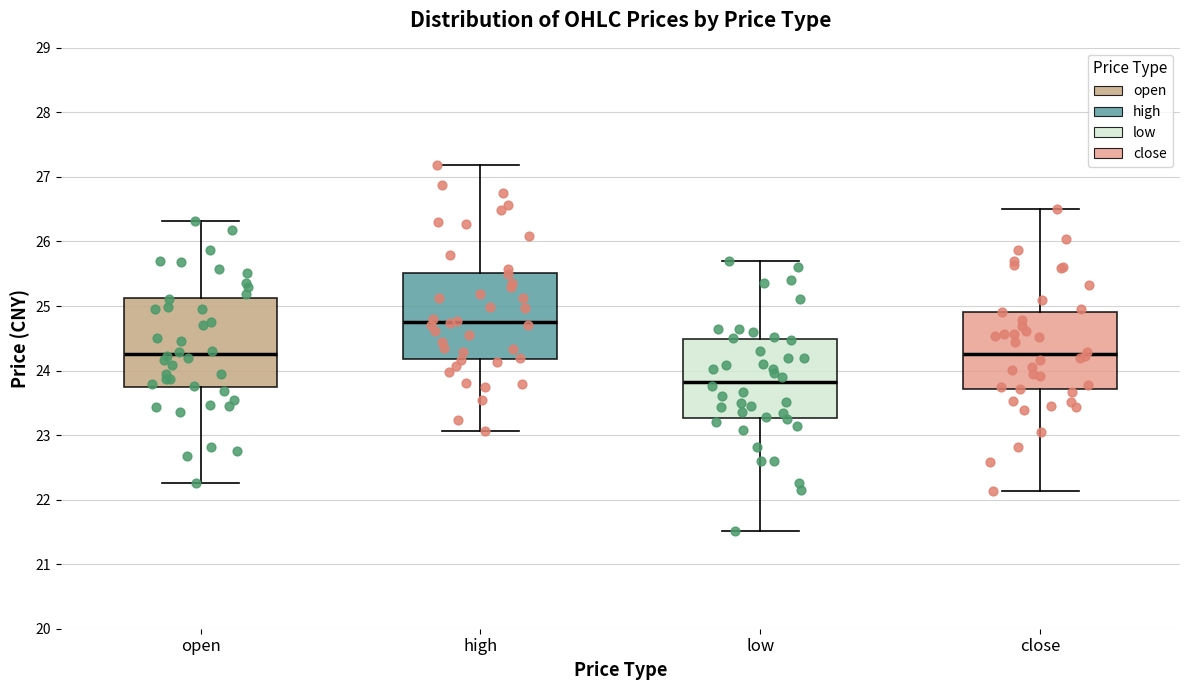

Where does the lower whisker of the box for close end on the y-axis? The values are not printed on the chart, so give them approximately, as read against the axis.

22.1